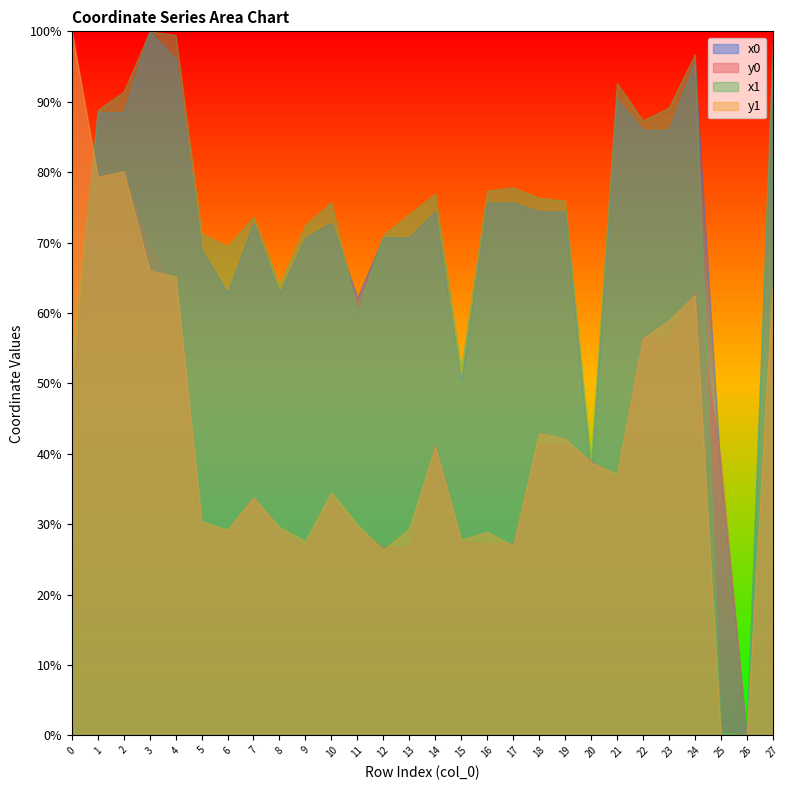

Is it true that x1 equals 46.9 at 1?

False